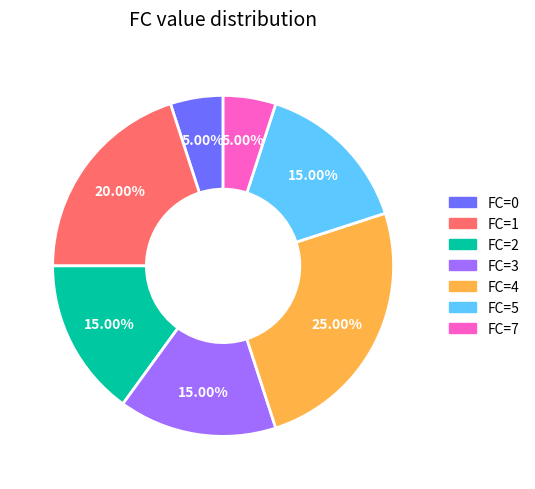

Is there any slice that represents more than half of the pie?

No